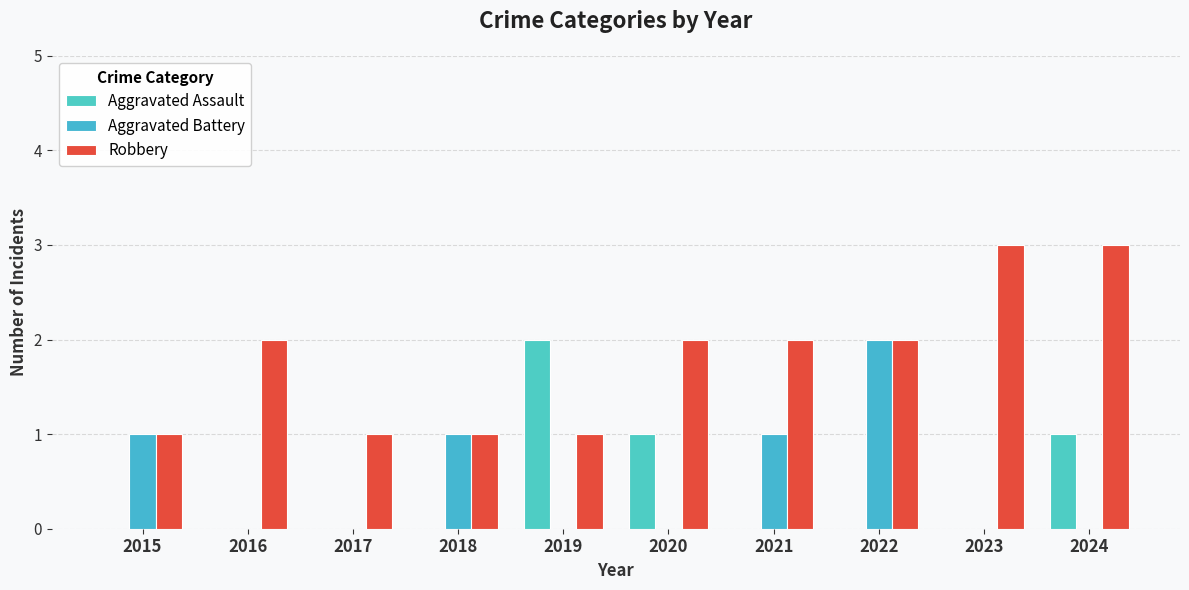

Is it true that Aggravated Battery equals 1 at 2021?

True